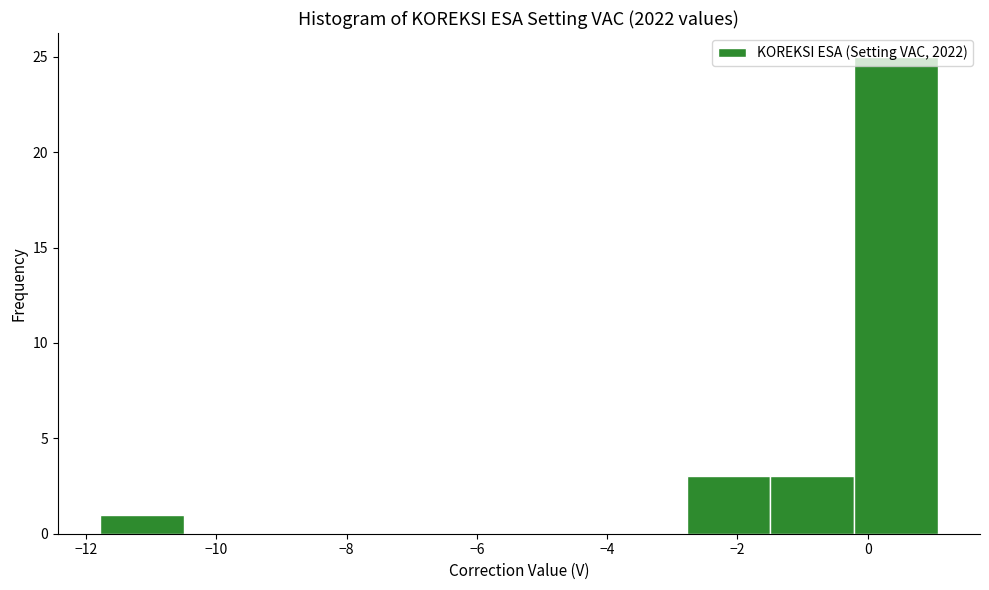

Reading left to right, list every bar in this chart as the range it spans on the x-axis followed by its height. Neither the bar edges nor the heights are printed on the chart, so give them approximately, as read against the axes.

-11.8 to -10.6: 1
-10.6 to -9.2: 0
-9.2 to -8.0: 0
-8.0 to -6.6: 0
-6.6 to -5.4: 0
-5.4 to -4.0: 0
-4.0 to -2.8: 0
-2.8 to -1.4: 3
-1.4 to -0.2: 3
-0.2 to 1.0: 25